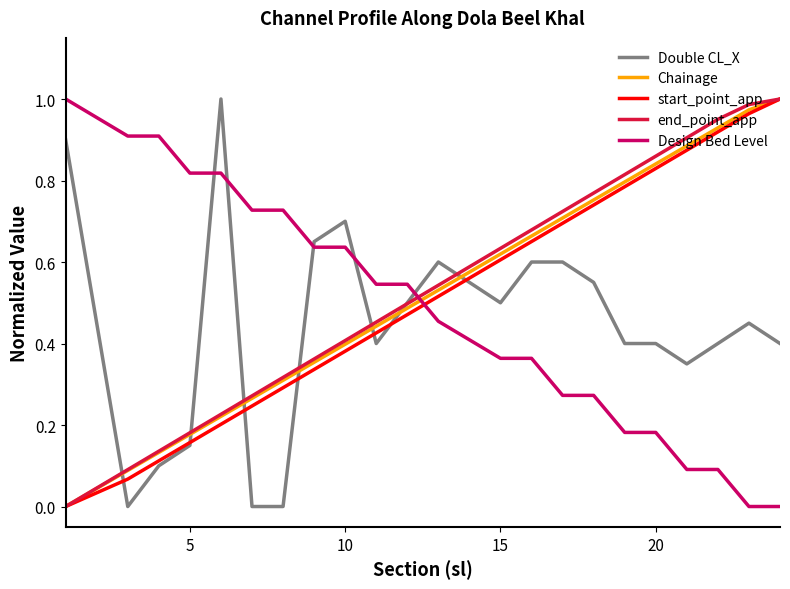

Does the chart display data point markers on the line(s)?

No